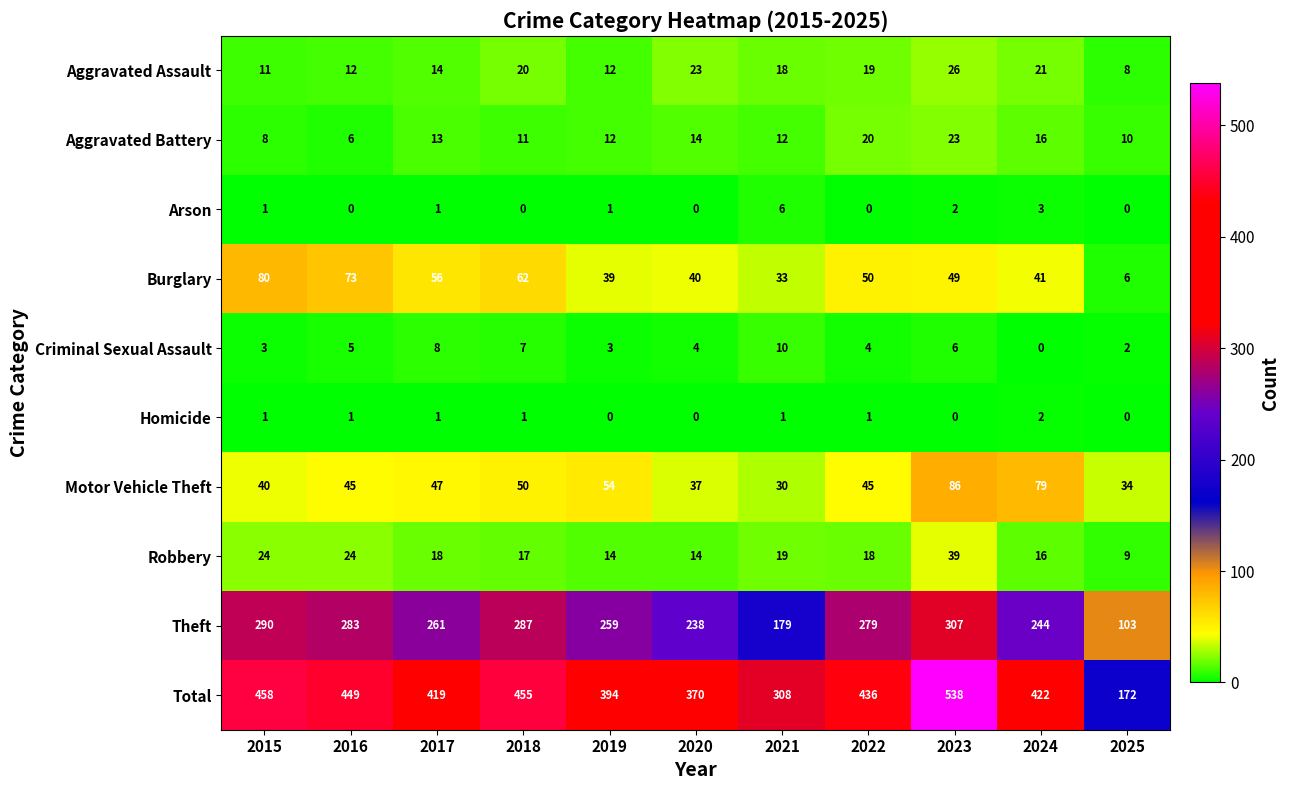

List the series in order of their peak value, lowest first.

Homicide, Arson, Criminal Sexual Assault, Aggravated Battery, Aggravated Assault, Robbery, Burglary, Motor Vehicle Theft, Theft, Total